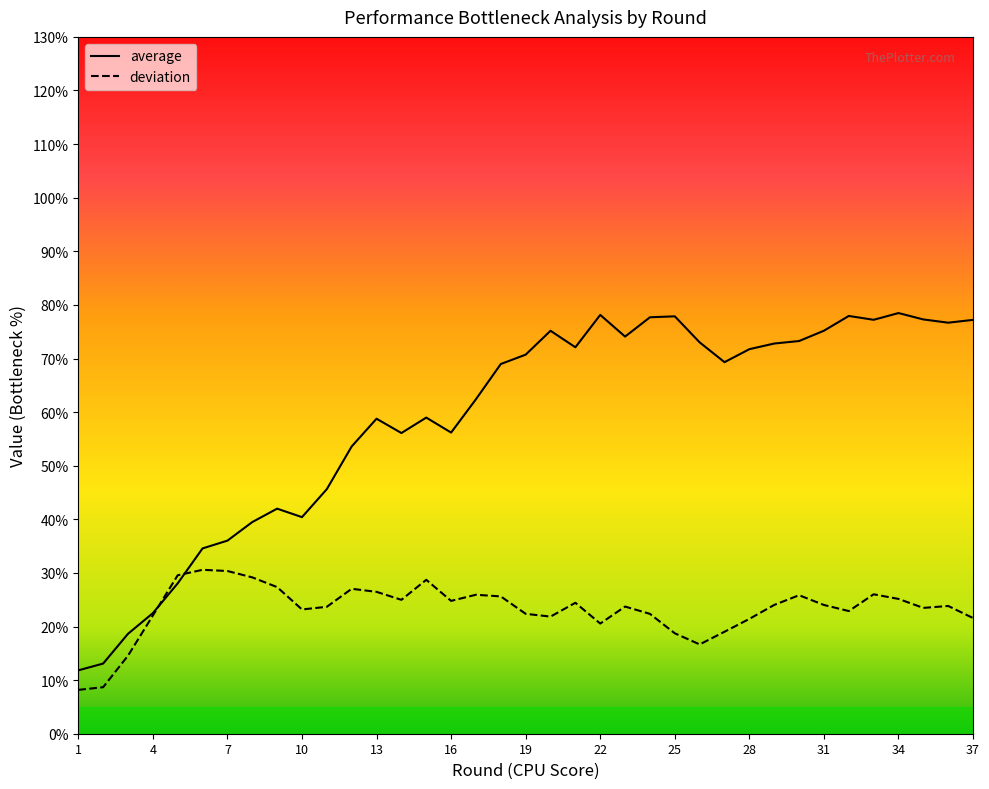

Reading left to right, list all the values displayed in this chart.

average: 1=11.8	2=13.1	3=18.6	4=22.5	5=28.1	6=34.6	7=36.0	8=39.5	9=42.0	10=40.4	11=45.6	12=53.6	13=58.8	14=56.1	15=59.0	16=56.2	17=62.4	18=69.0	19=70.7	20=75.2	21=72.1	22=78.1	23=74.1	24=77.7	25=77.9	26=73.0	27=69.3	28=71.7	29=72.8	30=73.3	31=75.2	32=77.9	33=77.2	34=78.5	35=77.3	36=76.7	37=77.2
deviation: 1=8.2	2=8.7	3=14.6	4=22.0	5=29.6	6=30.6	7=30.4	8=29.2	9=27.4	10=23.2	11=23.7	12=27.0	13=26.5	14=25.0	15=28.7	16=24.8	17=25.9	18=25.6	19=22.4	20=21.8	21=24.4	22=20.6	23=23.7	24=22.4	25=18.7	26=16.7	27=19.0	28=21.4	29=24.0	30=25.8	31=24.0	32=22.9	33=26.0	34=25.1	35=23.5	36=23.8	37=21.6